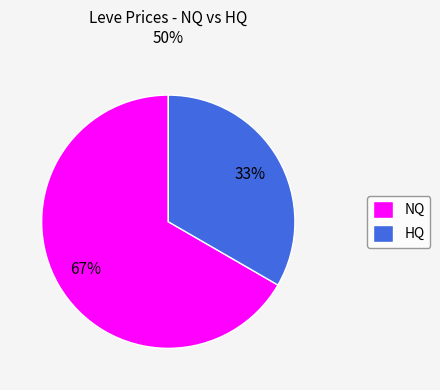

Is there any slice that represents more than half of the pie?

Yes